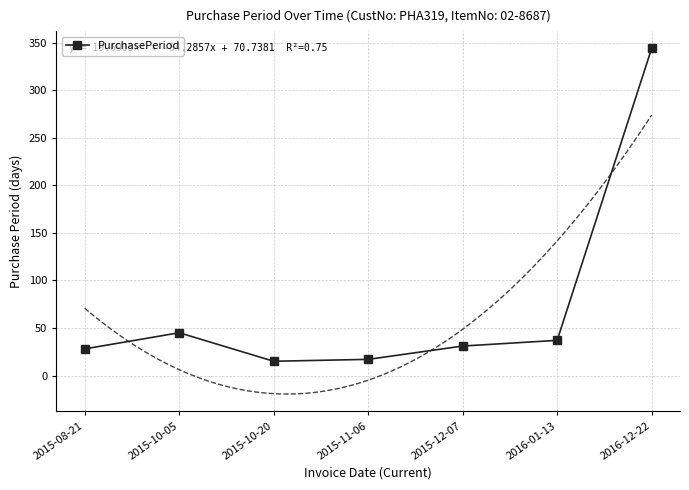

Where does the data first go above 31?

2015-10-05